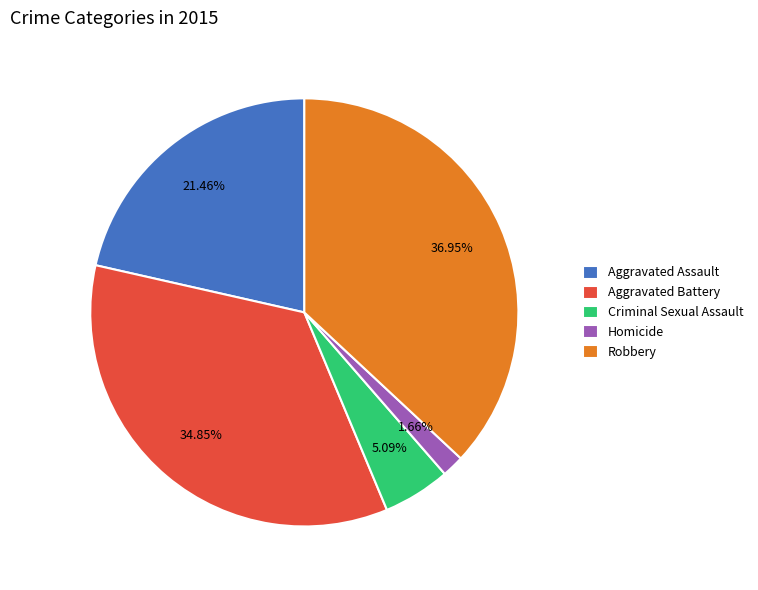

How many segments does this pie chart have?

5